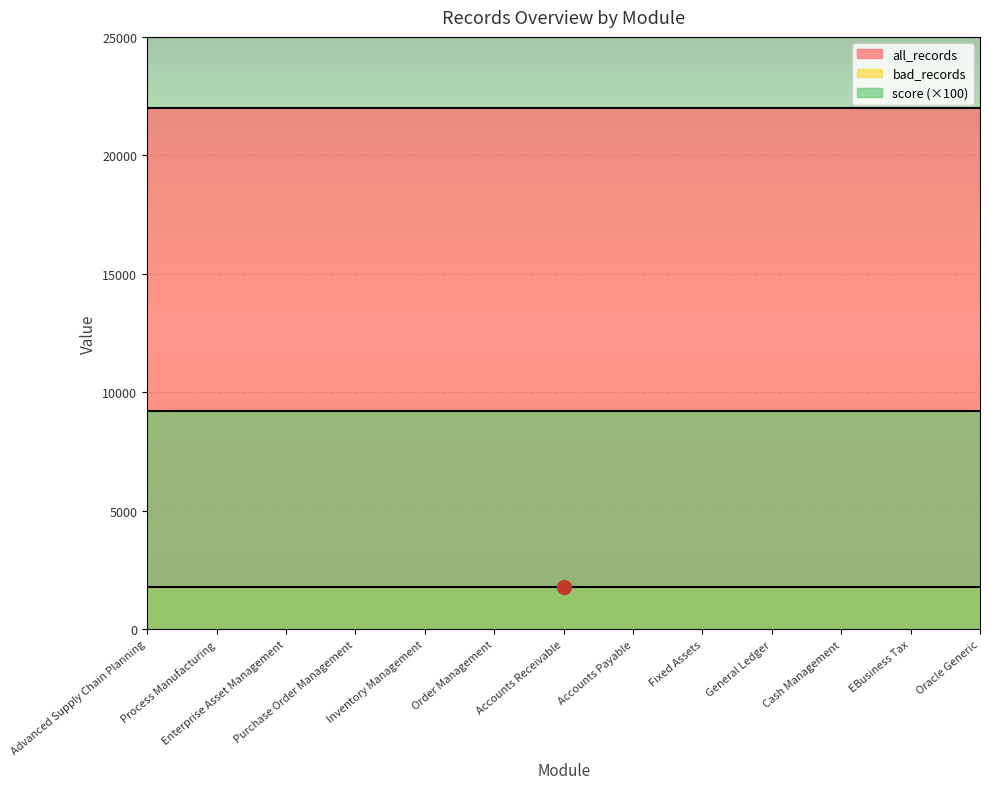

What position from the left is Cash Management?

11